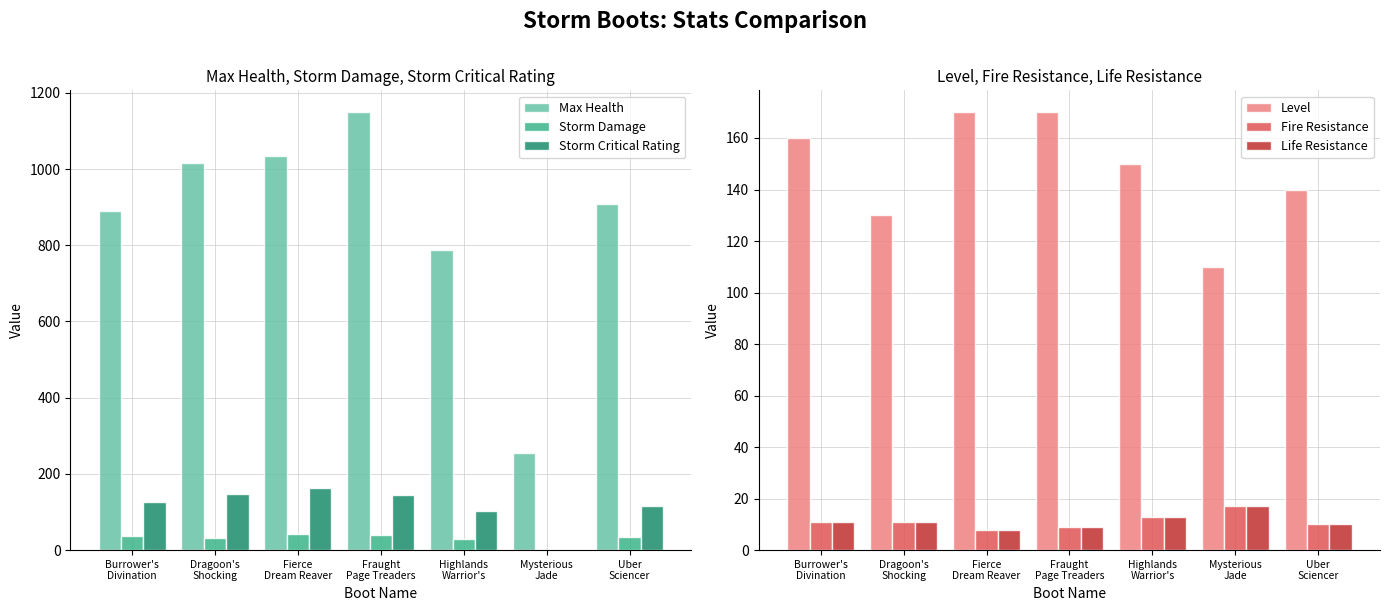

What is the difference between the highest and lowest values at Mysterious
Jade?

255